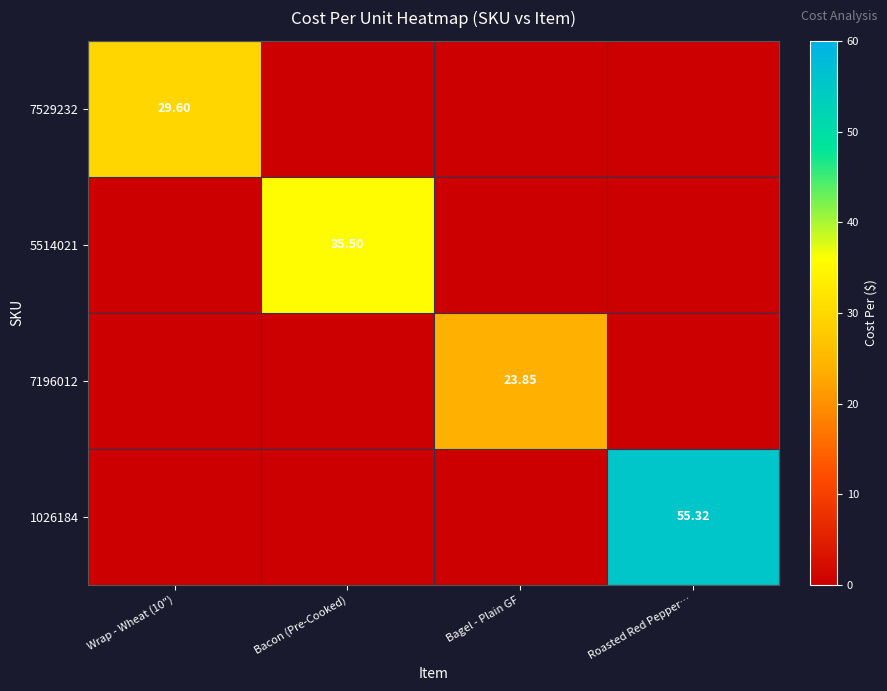

At how many categories does at least one series exceed 2?

4